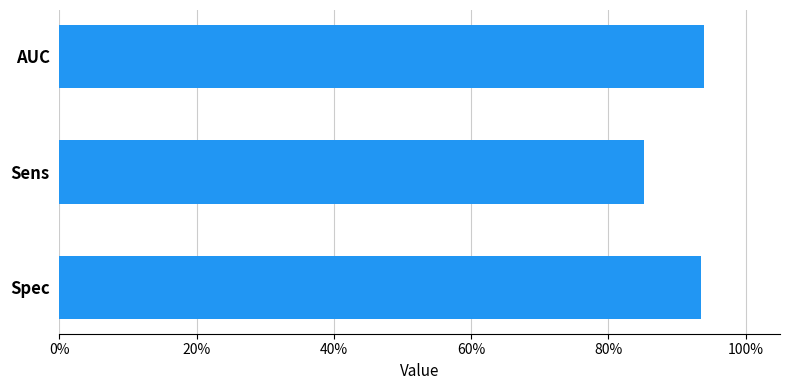

Are the bars horizontal?

Yes